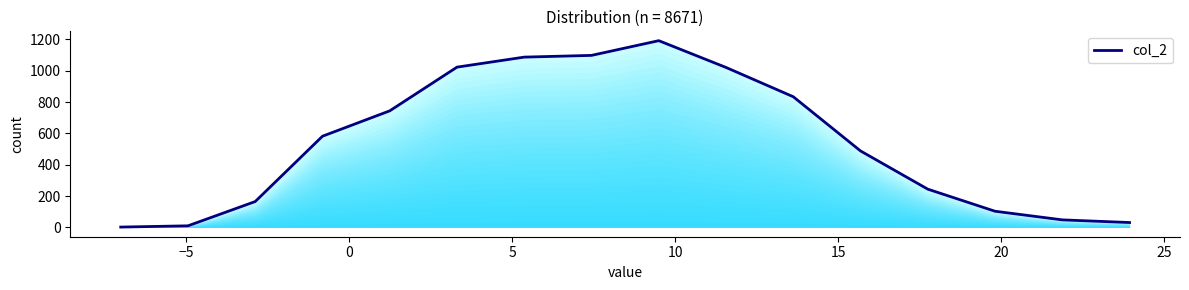

How many lines are shown in the chart?

1